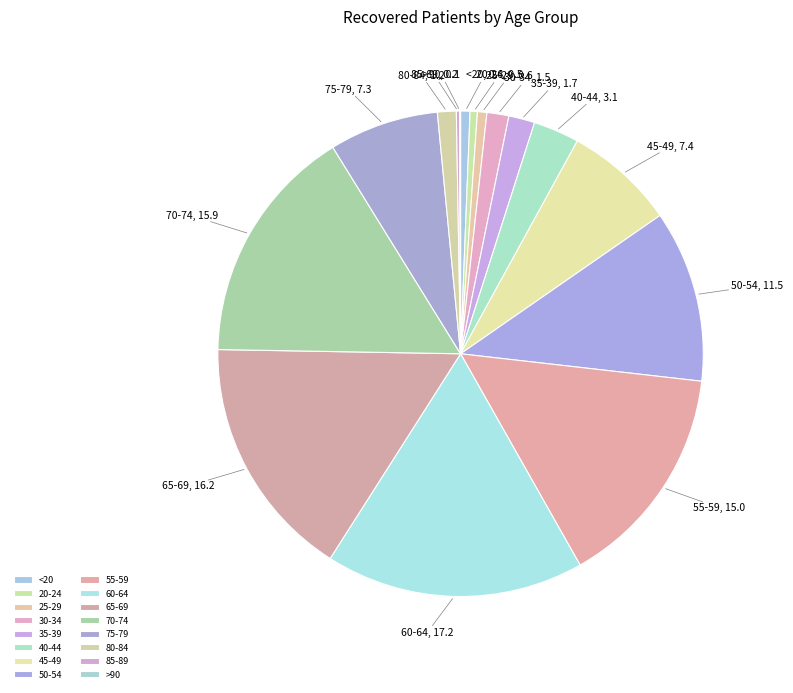

Between 55-59 and 75-79, which is larger?

55-59